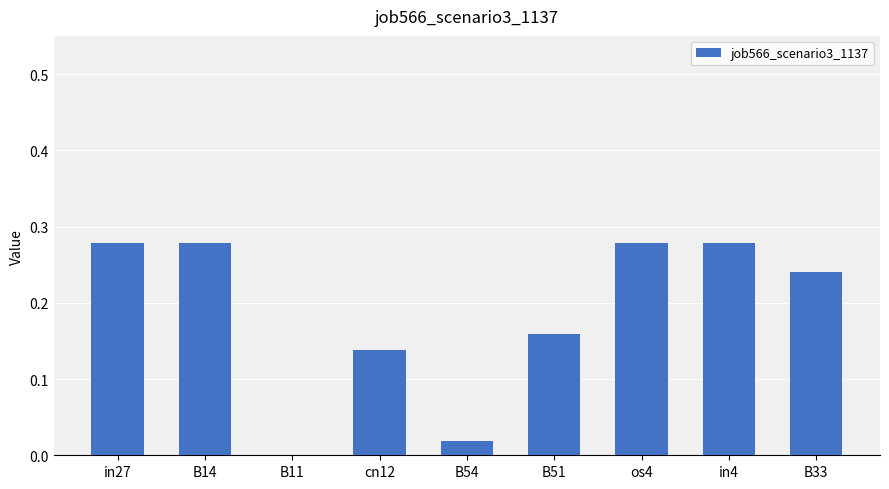

The chart shows a value of 0.0 at B54. True or false?

True